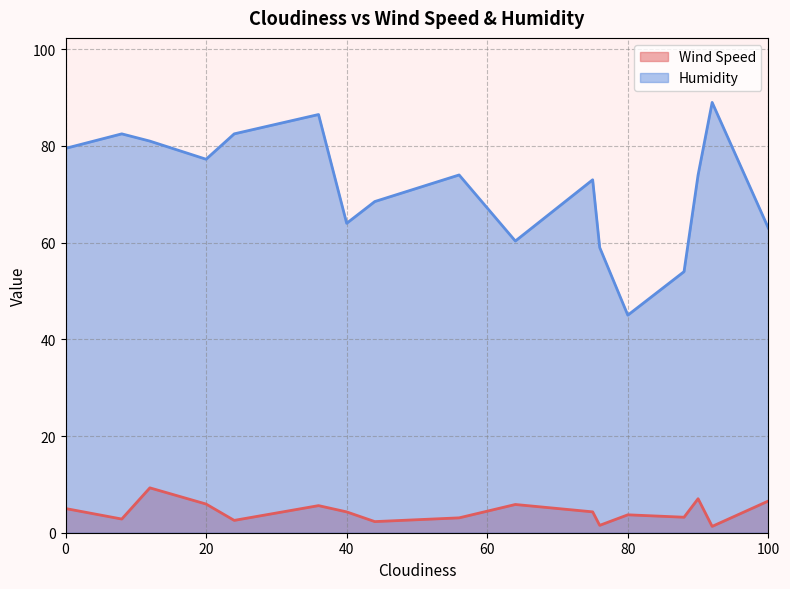

Which series has the widest spread of values?

Humidity